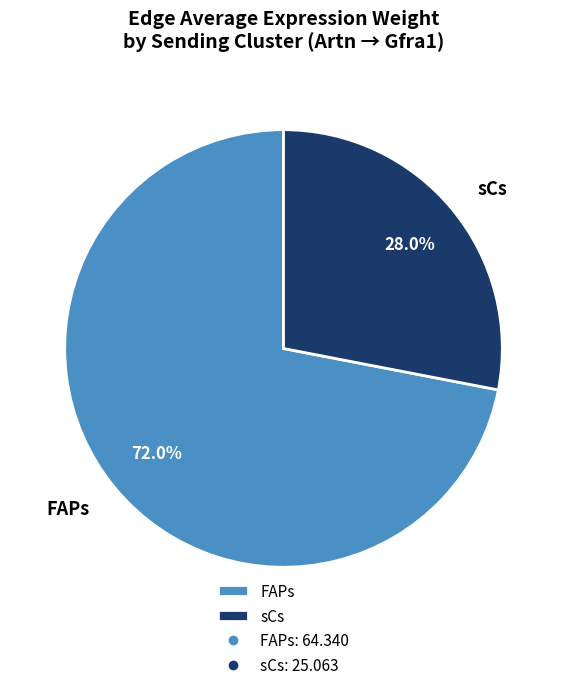

What is the majority slice?

FAPs